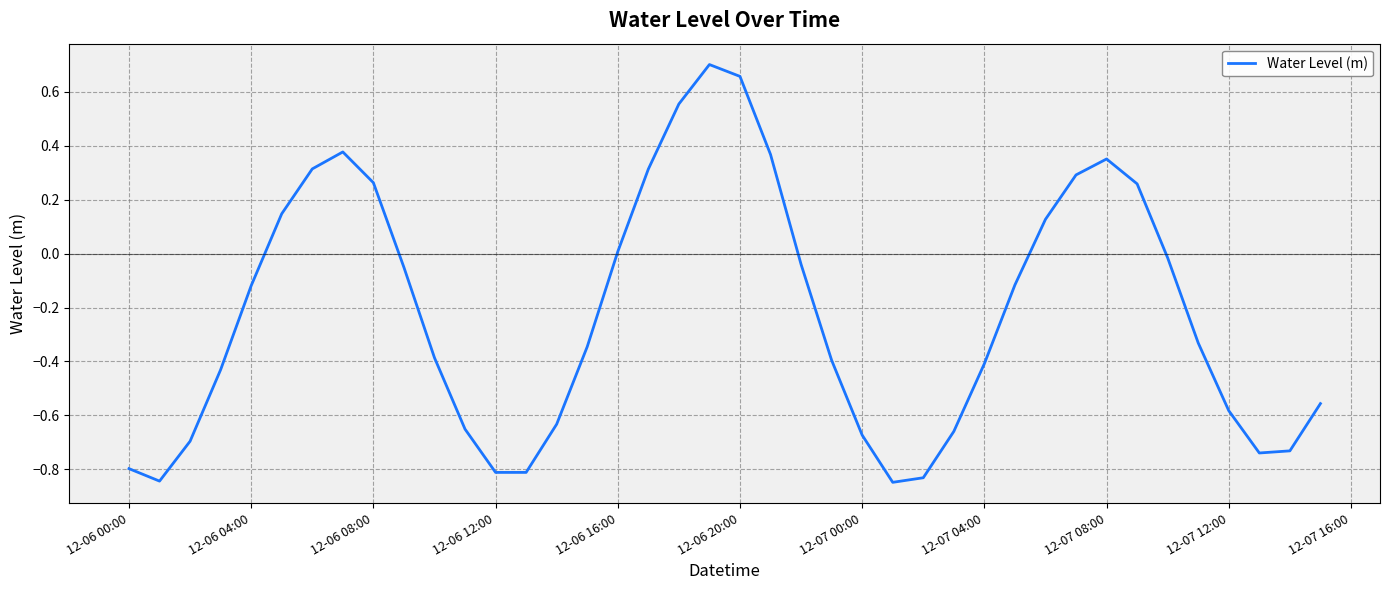

What is the difference between the maximum and minimum values?

1.6